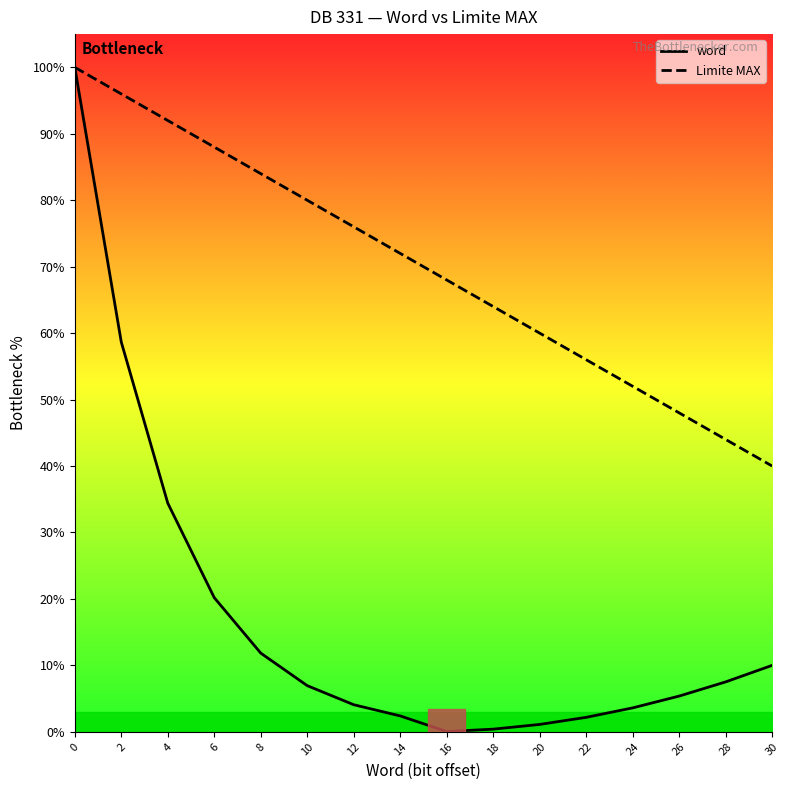

What is the value of the Limite MAX point at the 14th from the left?

48.0